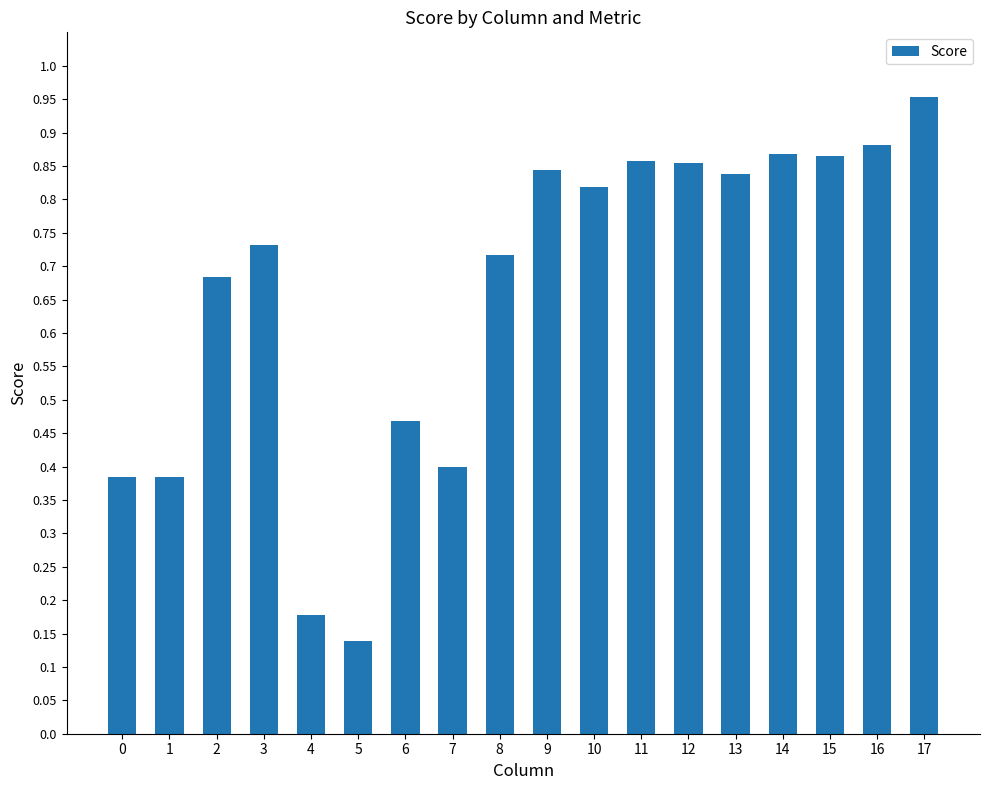

The value at 8 is 1.0. True or false?

False